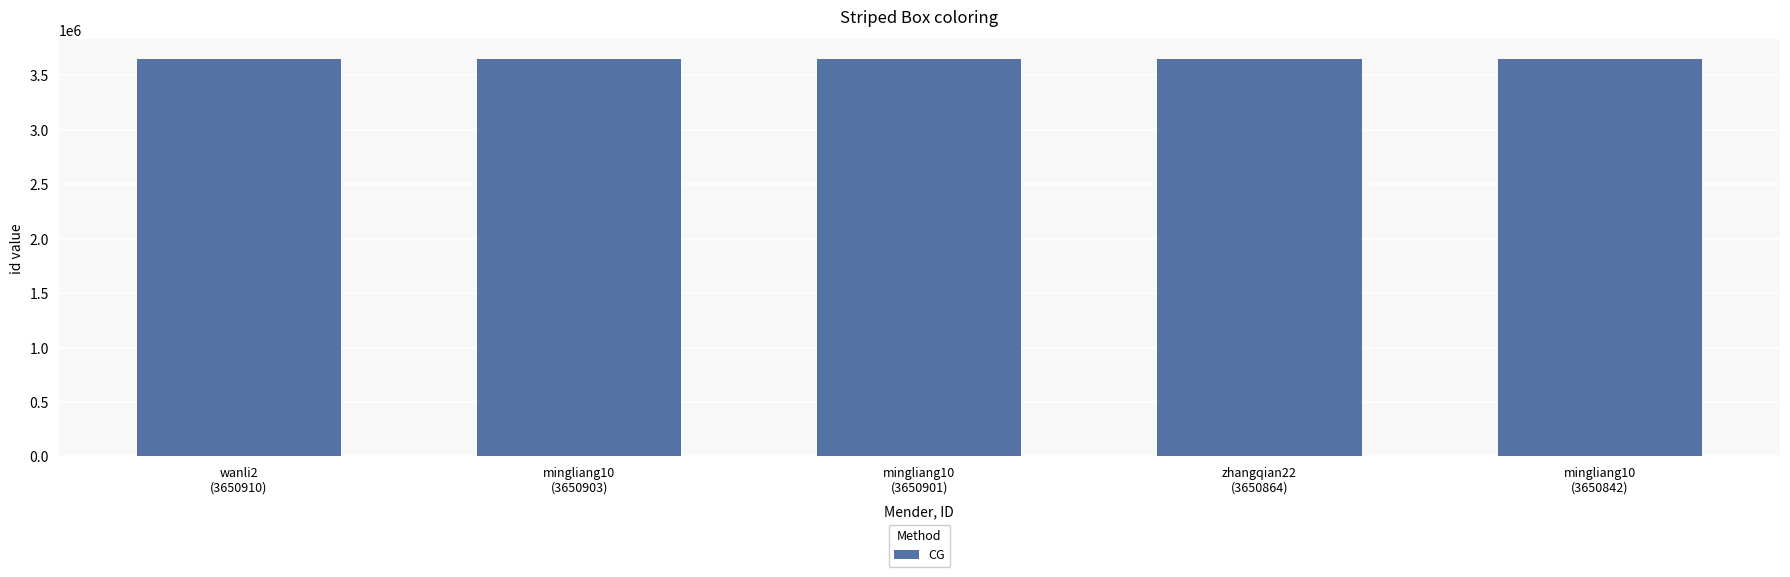

What is the sum of all values?

18254420